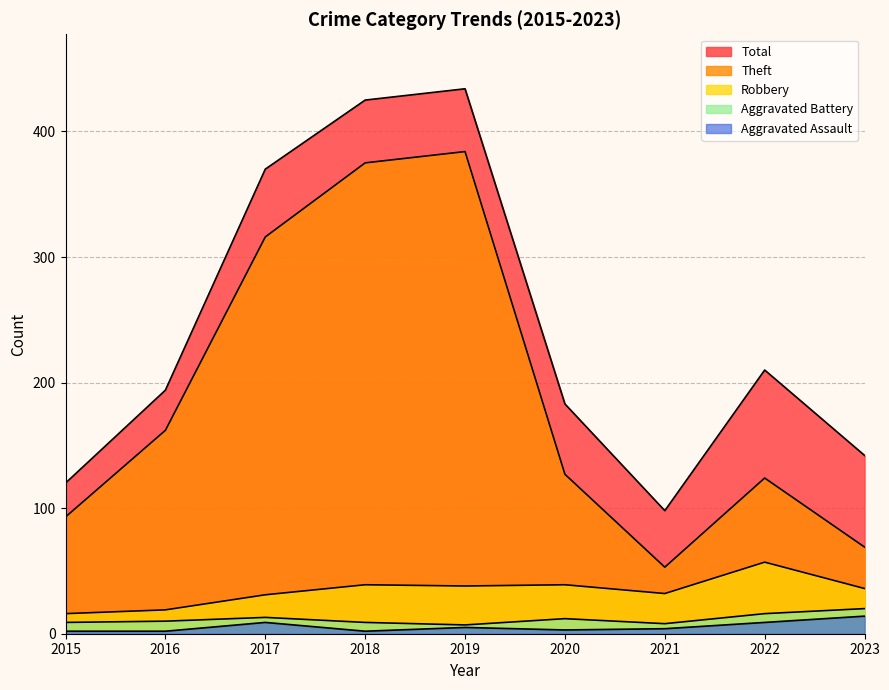

Between 2016 and 2020, which series saw the biggest shift?

Theft